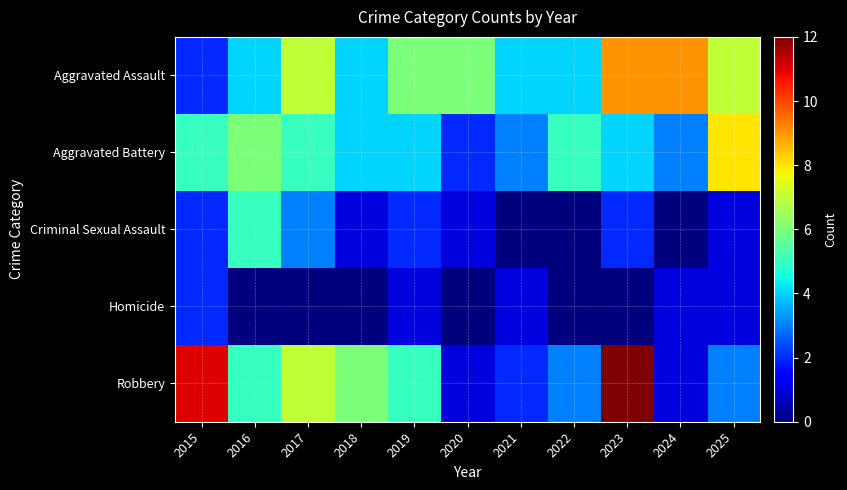

Which series changed the most between 2022 and 2024?

Aggravated Assault